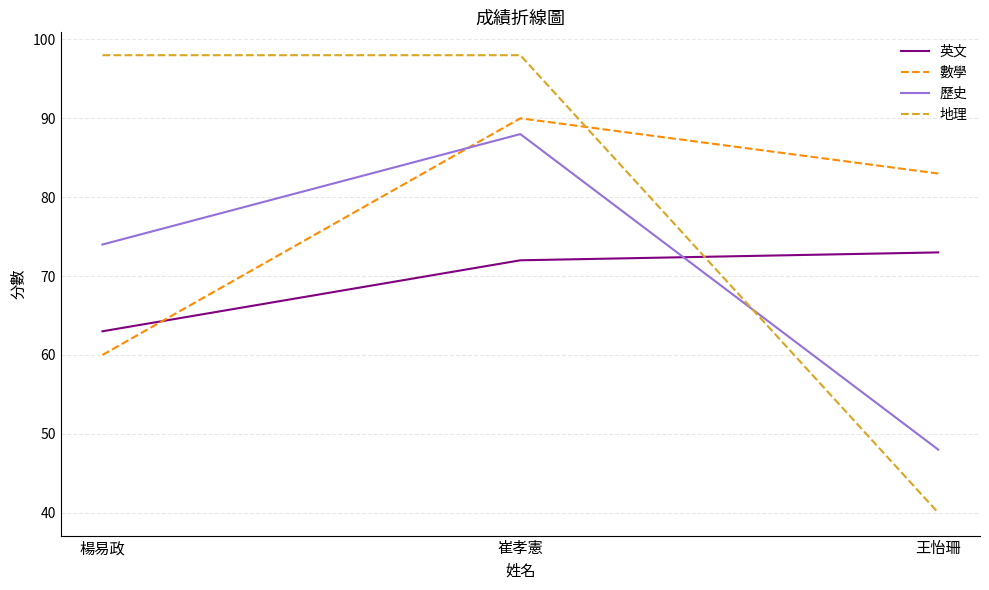

What is the minimum value for 地理?

40